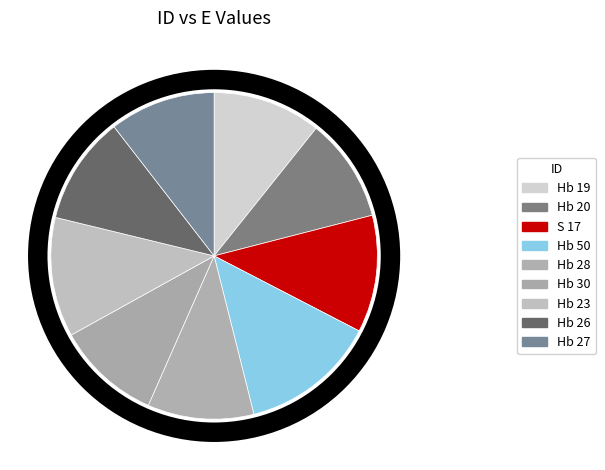

How many slices are in this pie chart?

9